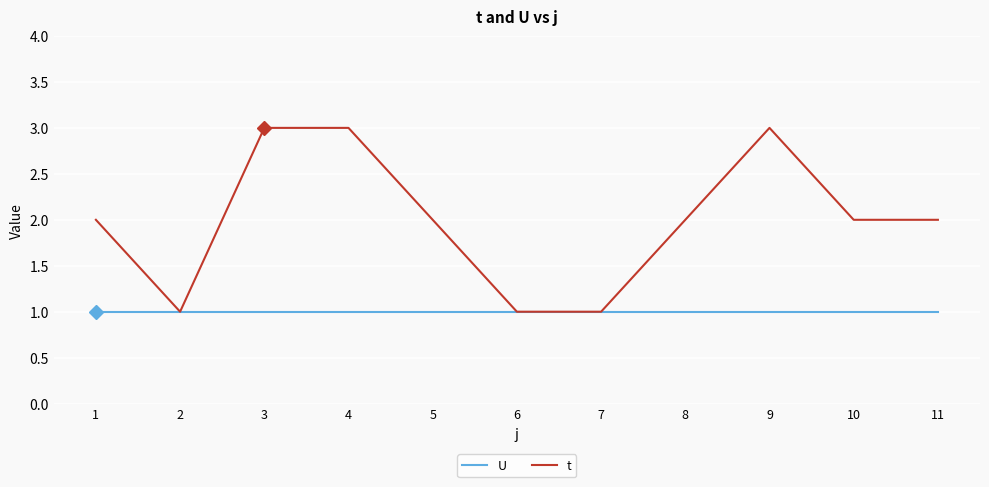

Which series has the largest range (max minus min)?

t